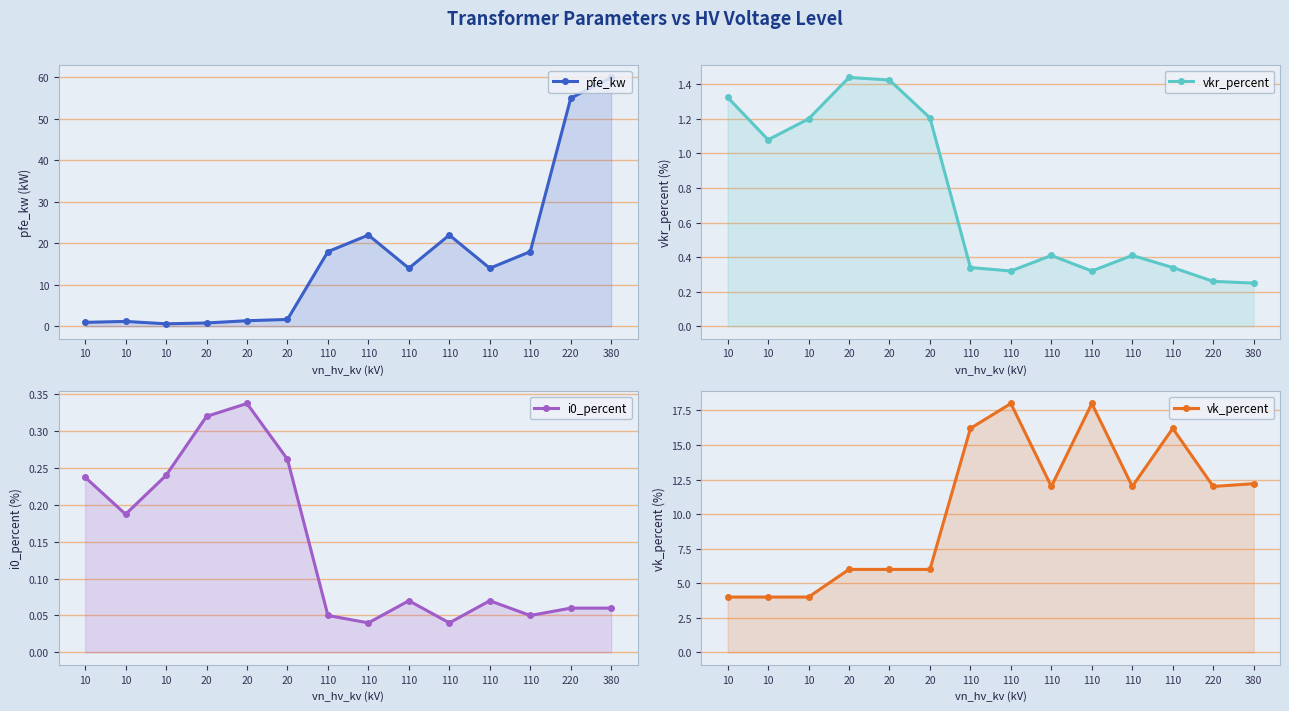

What is the spread (max minus min) of values at 110?

17.9